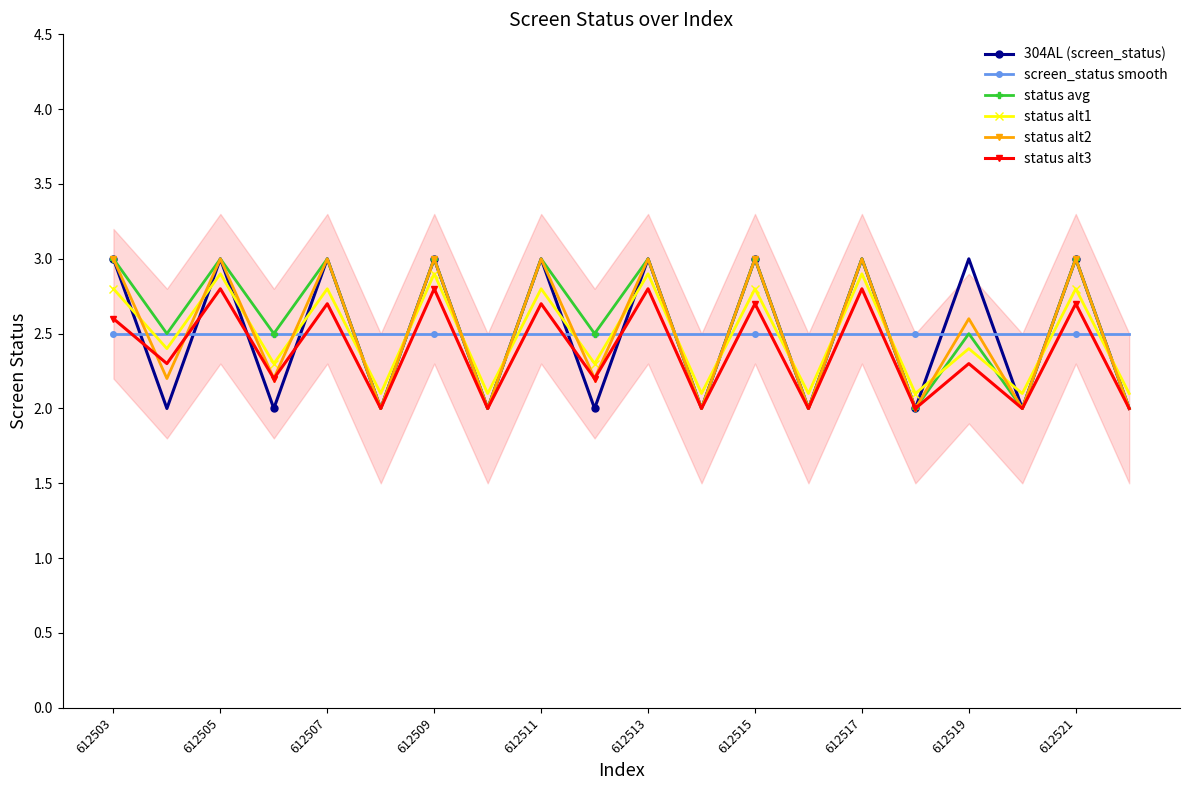

How many series are shown in this chart?

6